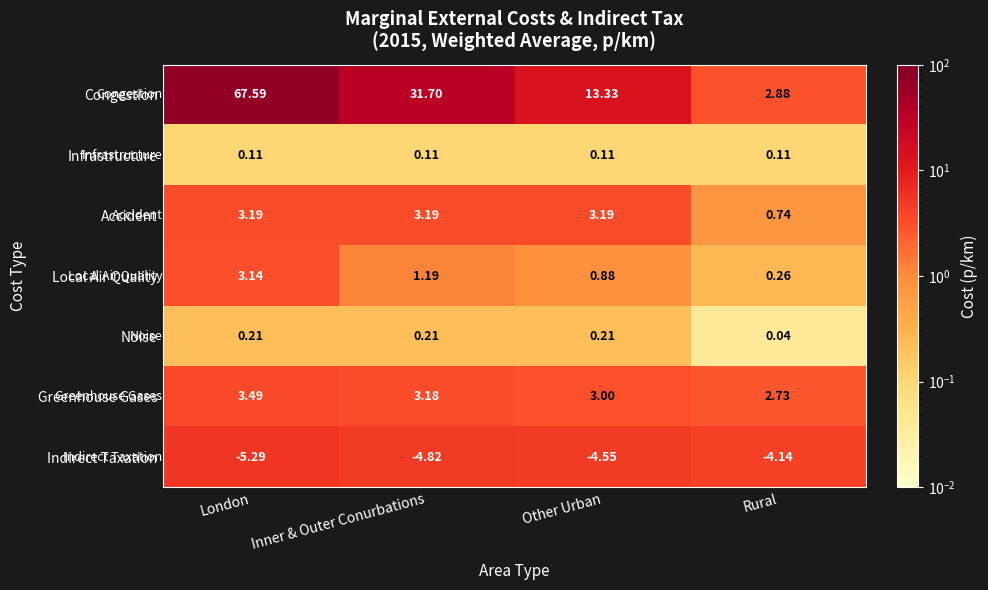

Where is Indirect Taxation nearest to the value -4?

Rural